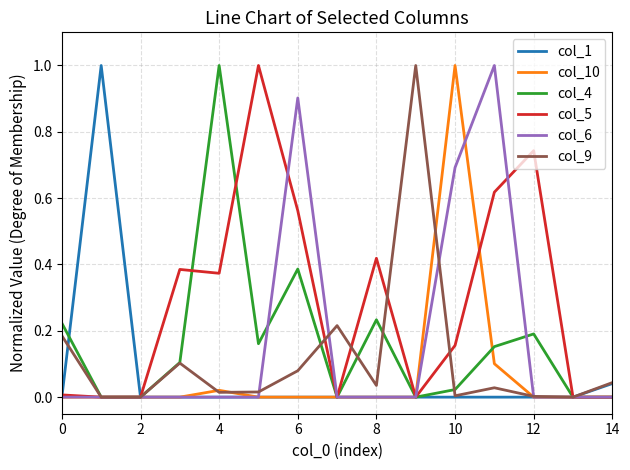

Which series has the largest total across all categories?

col_5